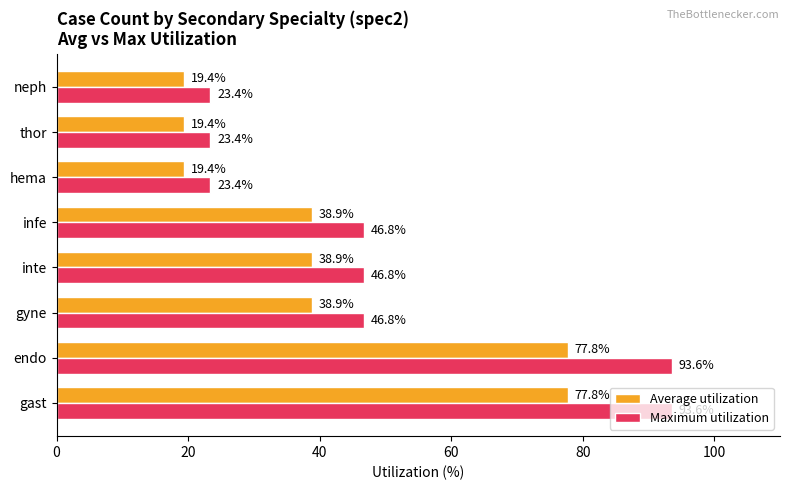

The value of Average utilization at gyne is 38.9. True or false?

True